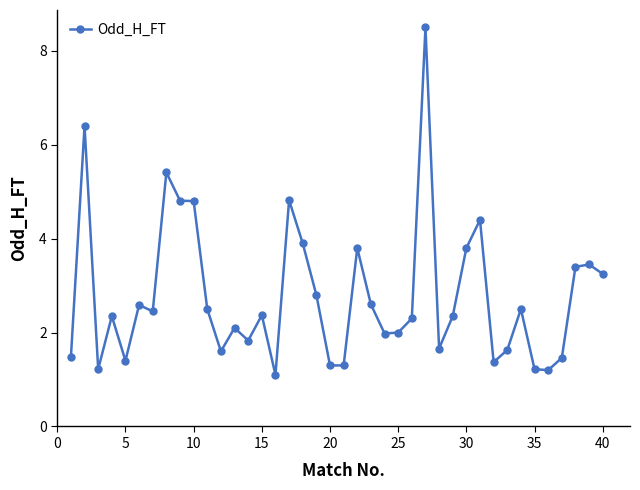

What is the difference between the maximum and minimum values?

7.4